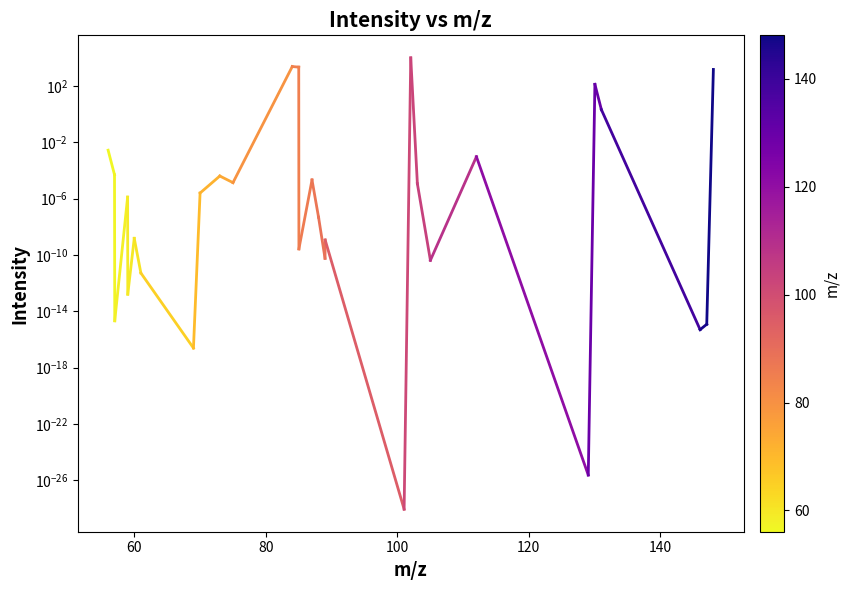

What is the average value?

561.6